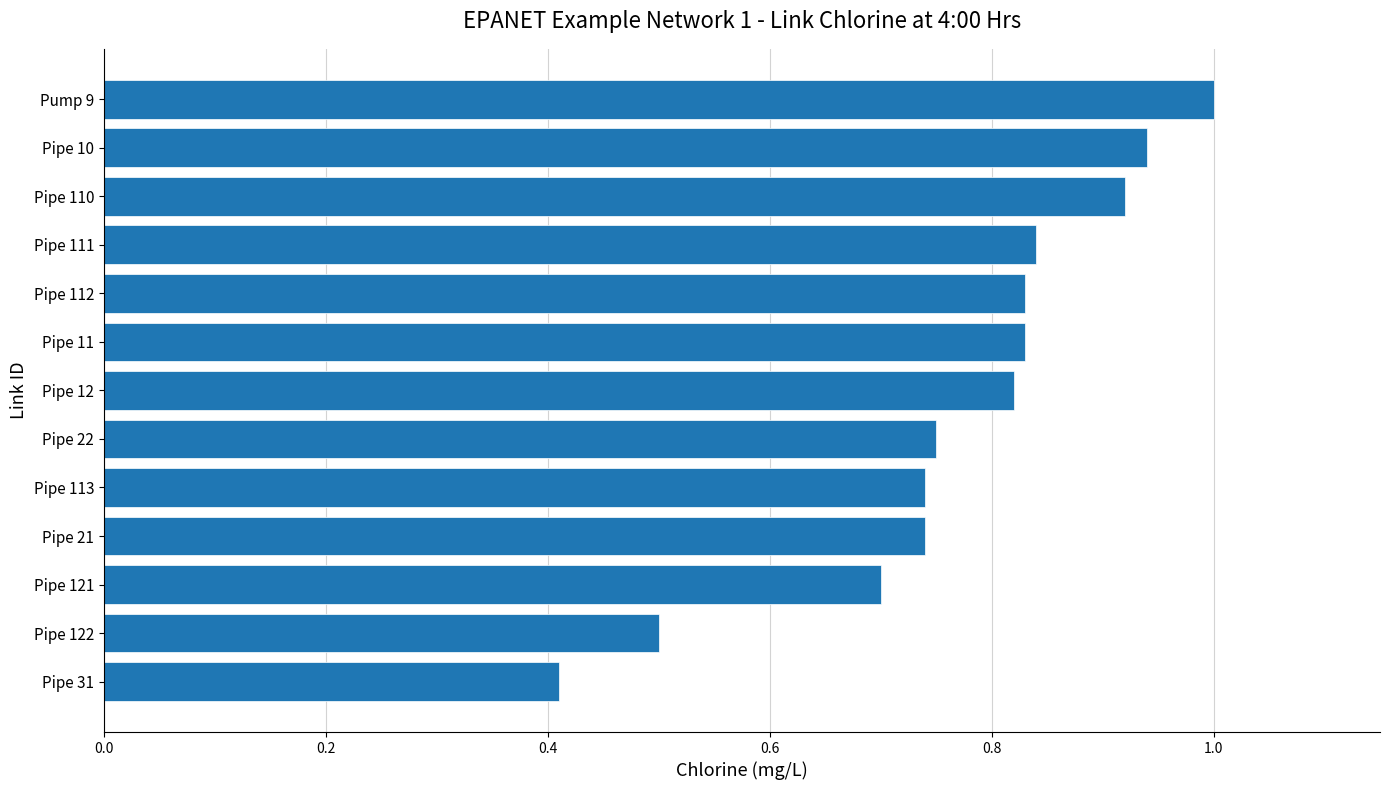

What is the difference between the maximum and second lowest values?

0.5